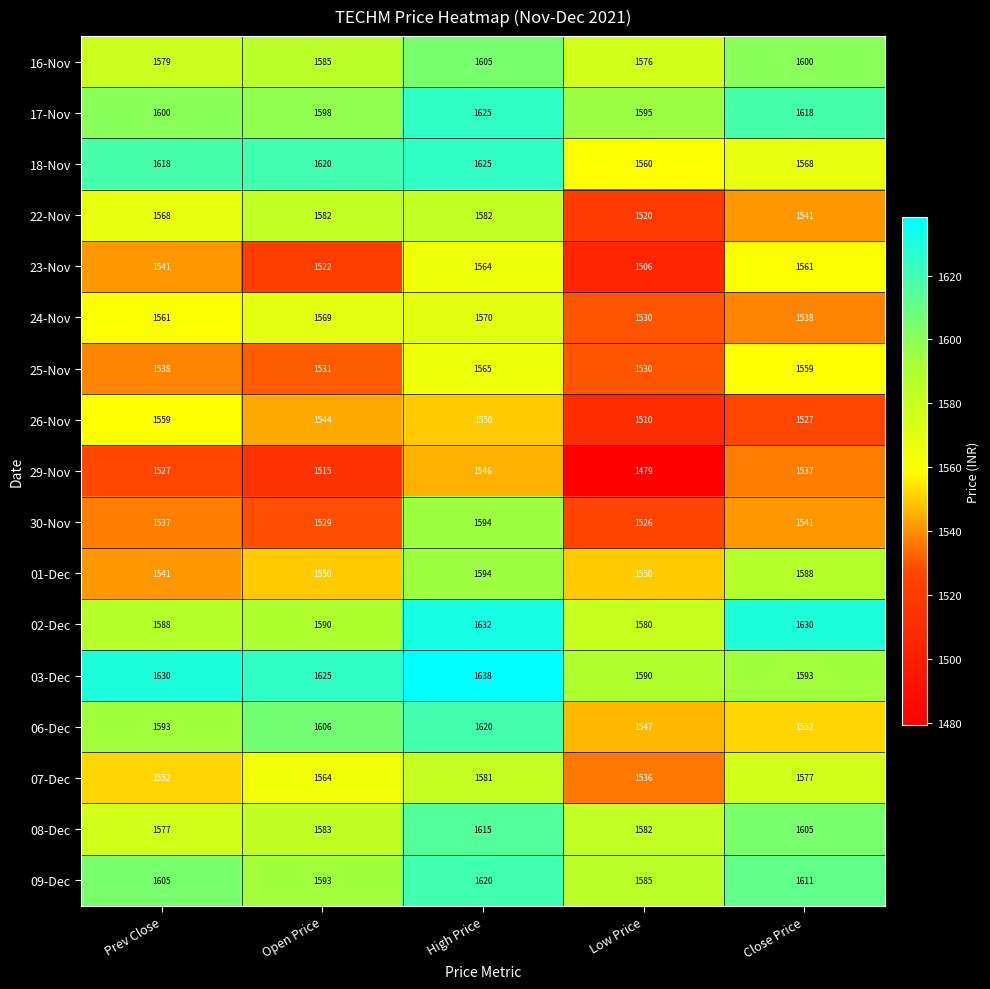

Rank the categories by 16-Nov value from highest to lowest.

High Price, Close Price, Open Price, Prev Close, Low Price